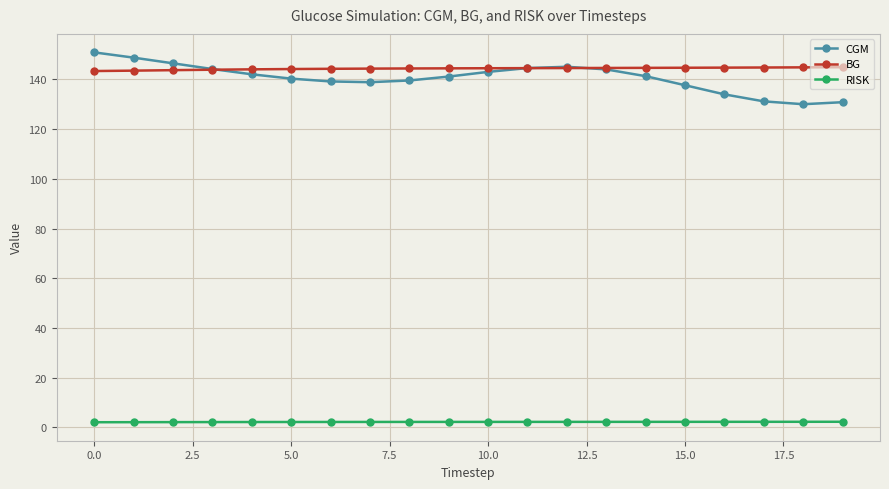

At how many categories does at least one series exceed 90?

20